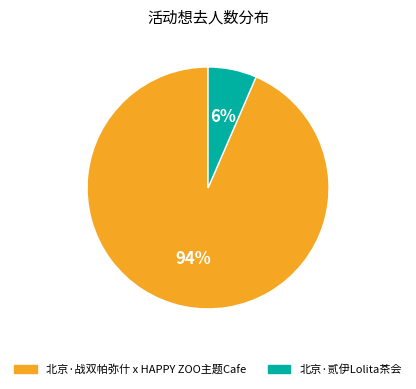

Which category has the smallest portion of the pie?

北京·贰伊Lolita茶会